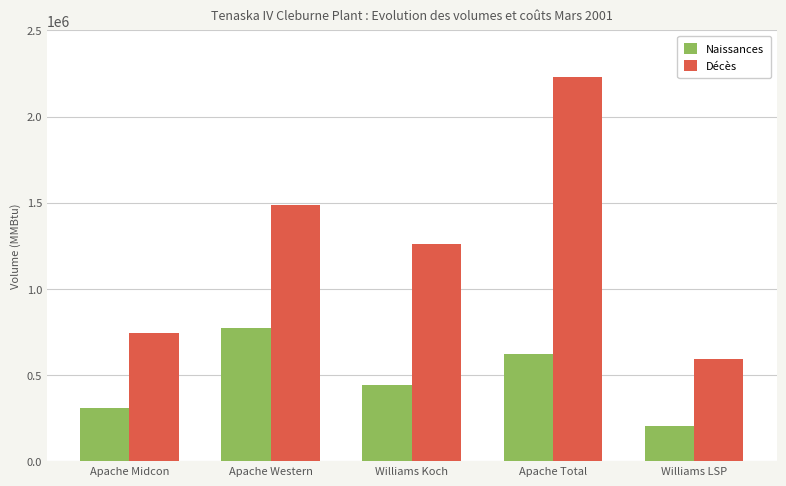

At which label does Naissances reach its minimum?

Williams LSP